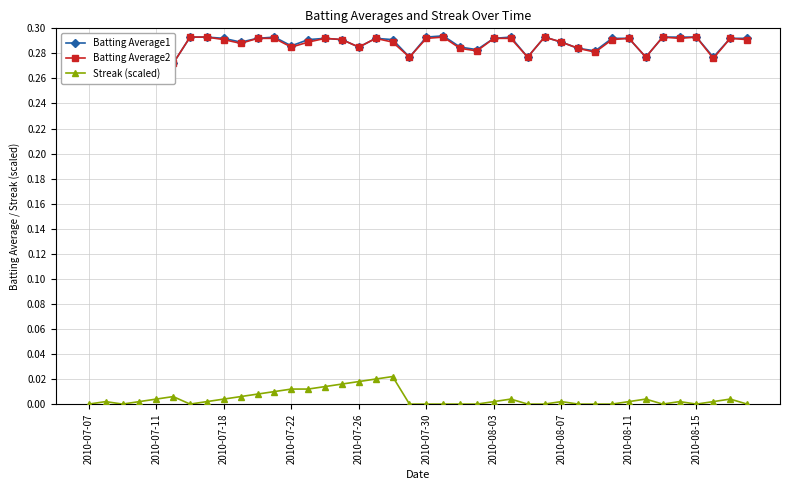

Is it true that Batting Average1 equals 0.3 at 30?

True